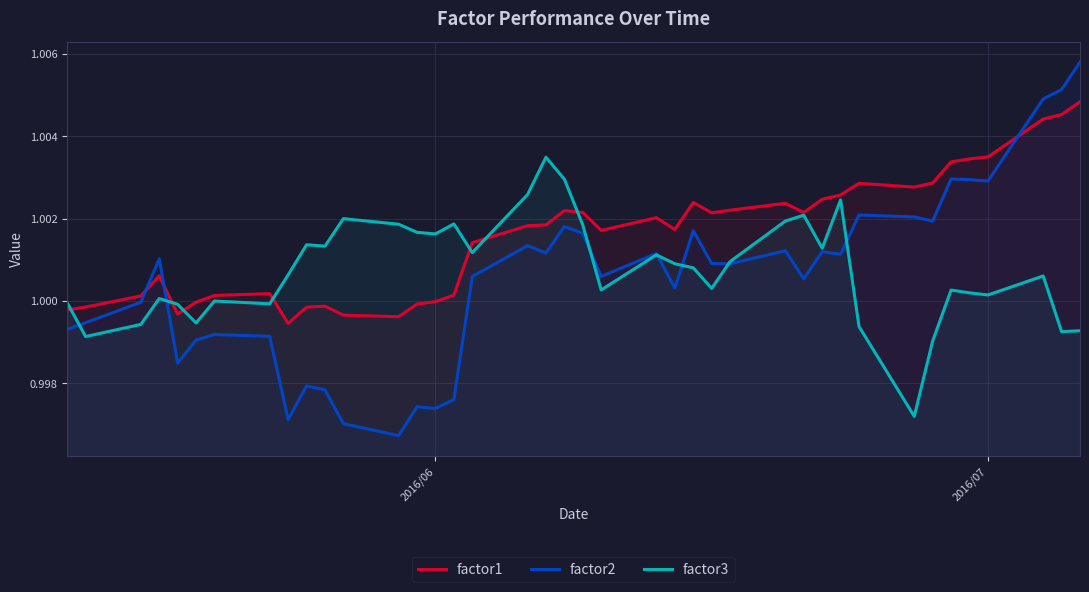

Rank the series by their average value, from highest to lowest.

factor1, factor3, factor2